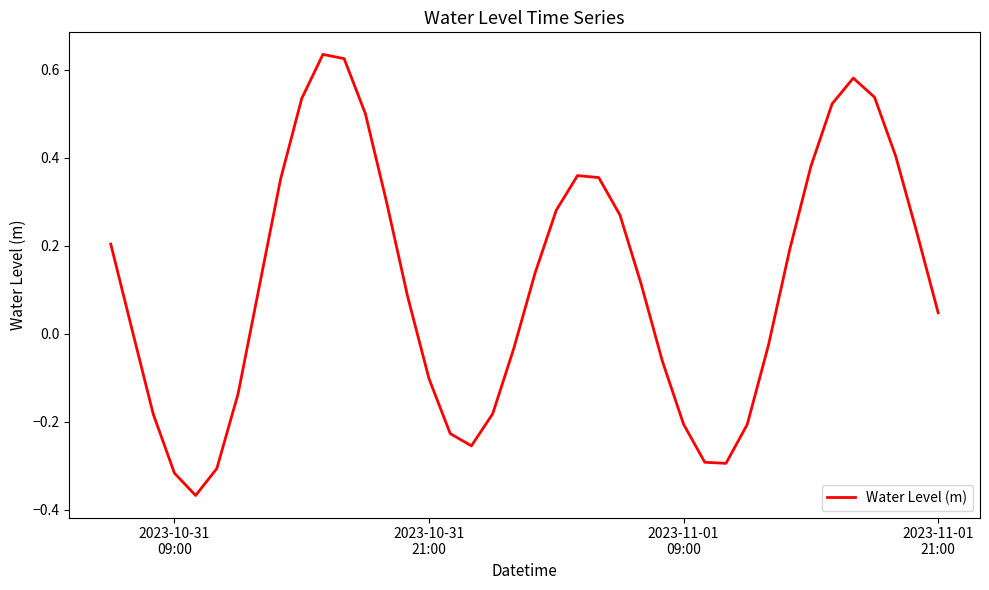

What is the difference between the maximum and minimum values?

1.0